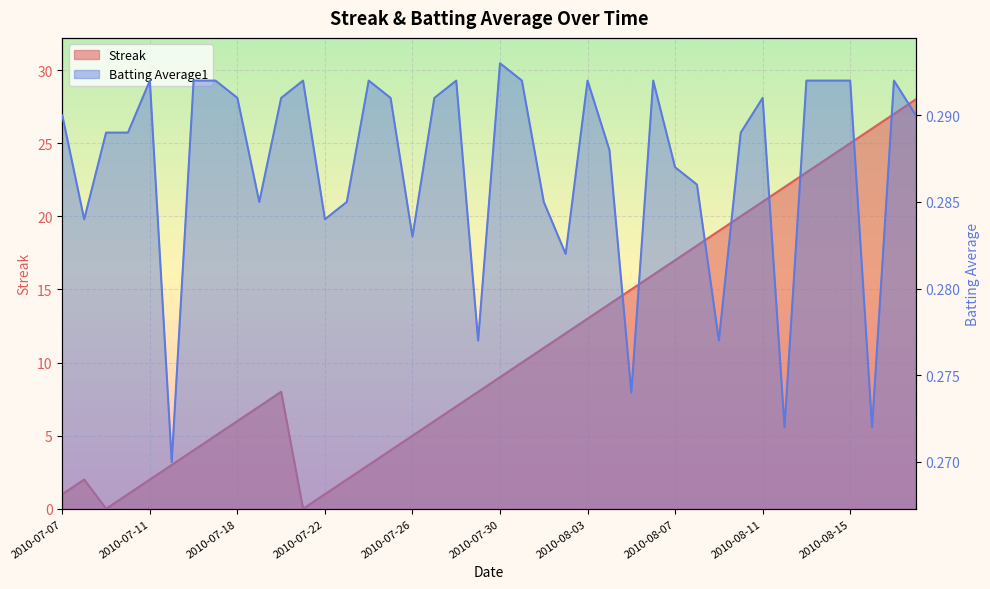

What is the label of the 8th point from the left?

2010-07-17